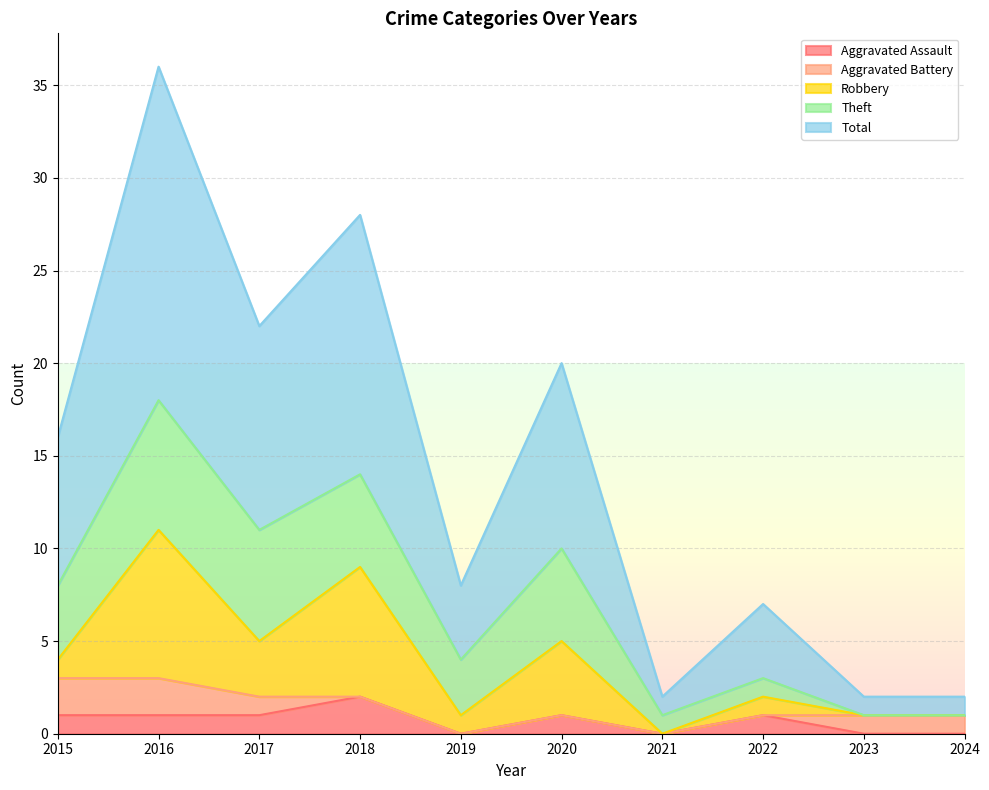

What is the sum of all Theft values?

32